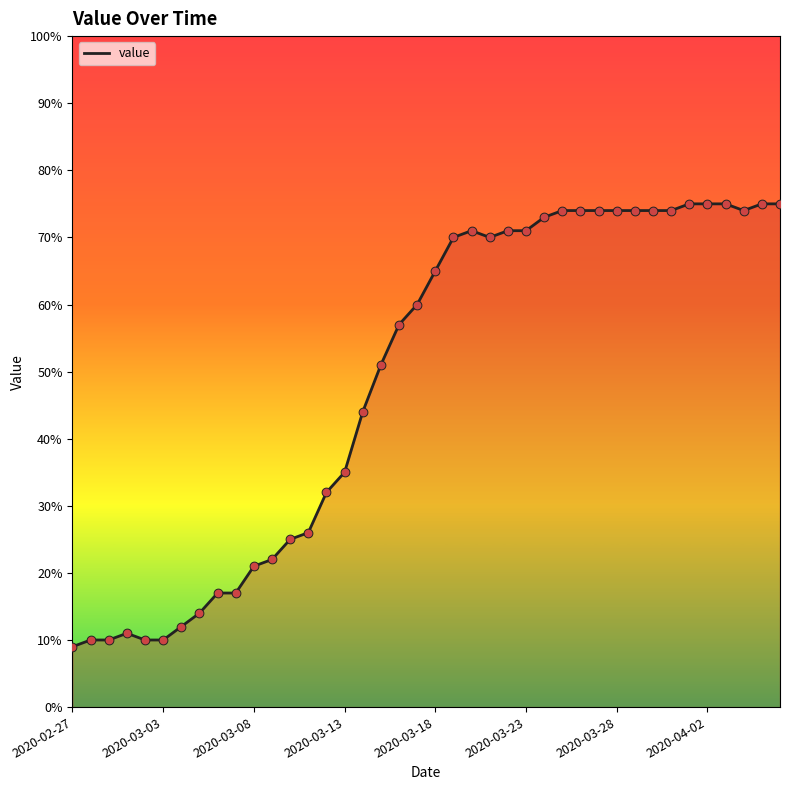

What is the minimum value shown in the chart?

9